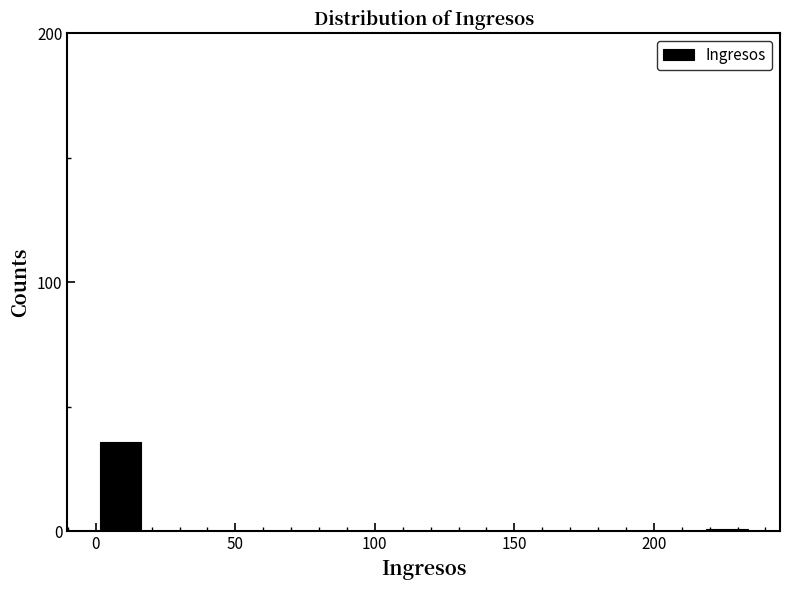

Around what value on the x-axis is the tallest bar? Give the approximate position of its centre, as read against the axis.

10